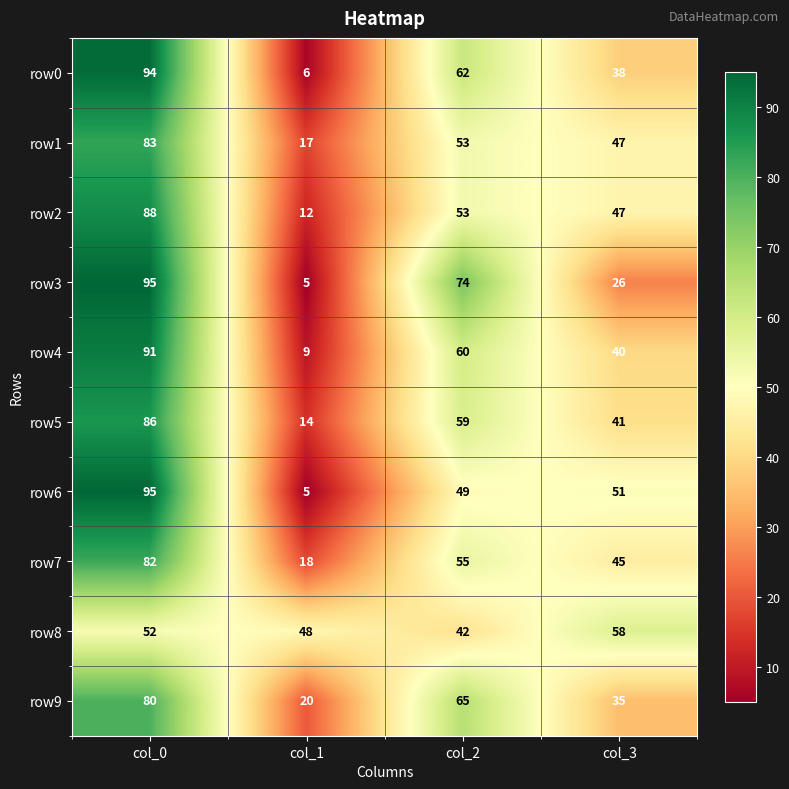

True or false: row8 has a value of 42 at col_2.

True